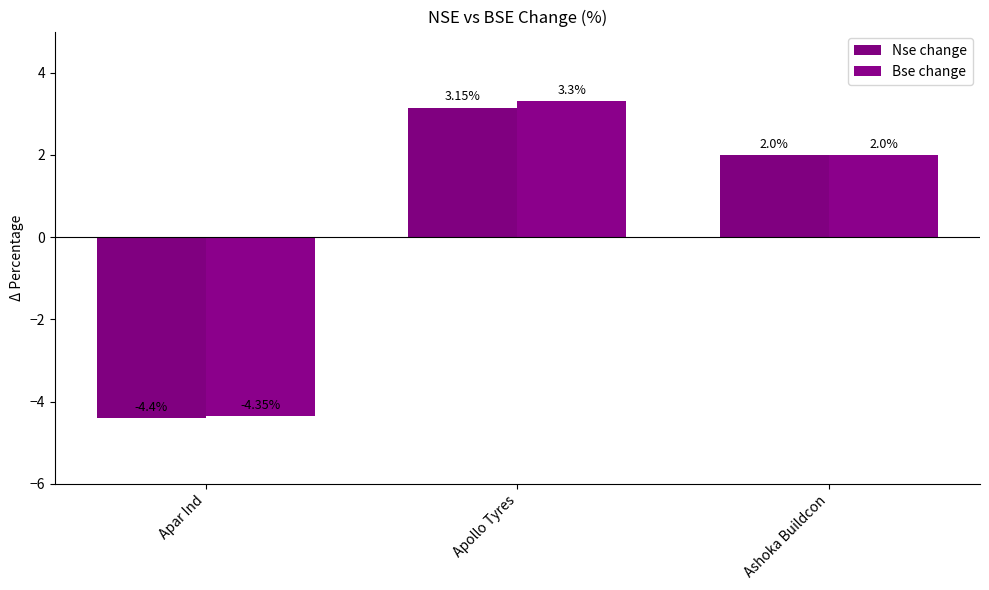

Reading left to right, what are all the values shown in this chart?

Nse change: Apar Ind=-4.4	Apollo Tyres=3.1	Ashoka Buildcon=2.0
Bse change: Apar Ind=-4.3	Apollo Tyres=3.3	Ashoka Buildcon=2.0